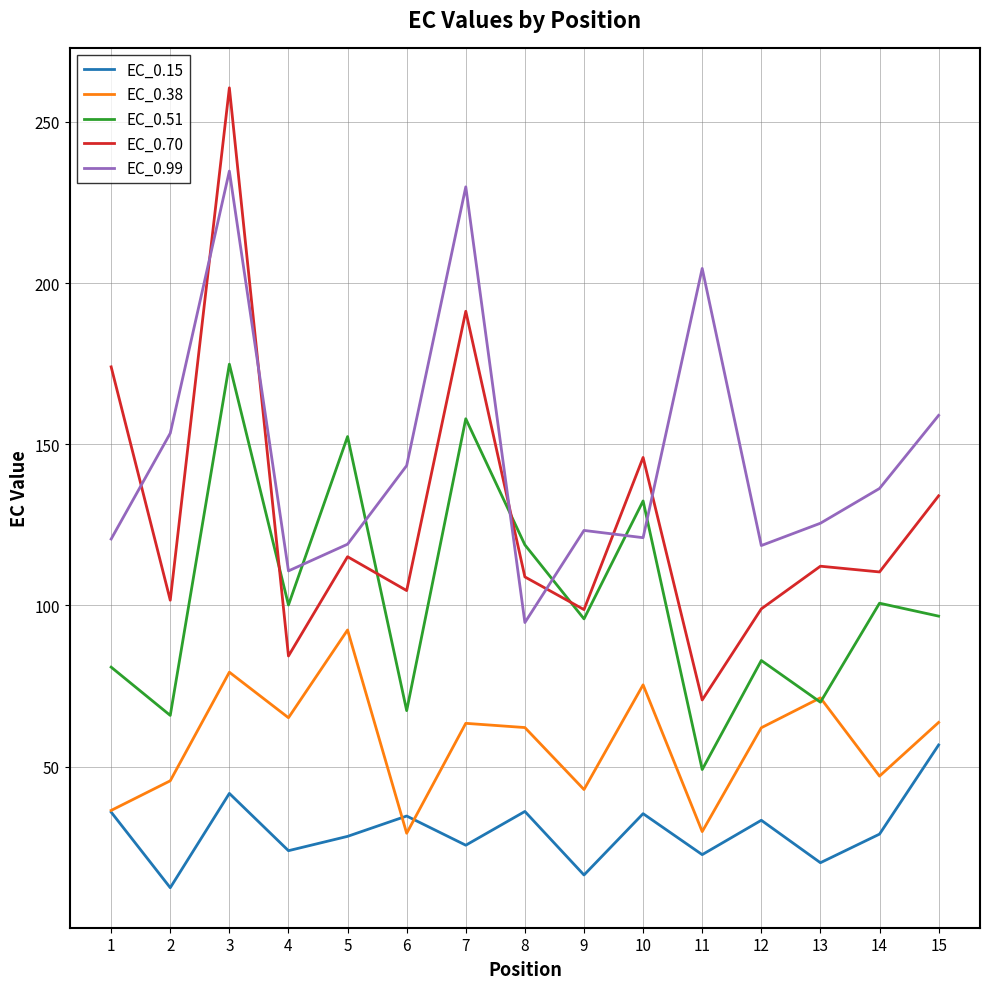

Which series has the largest total across all categories?

EC_0.99